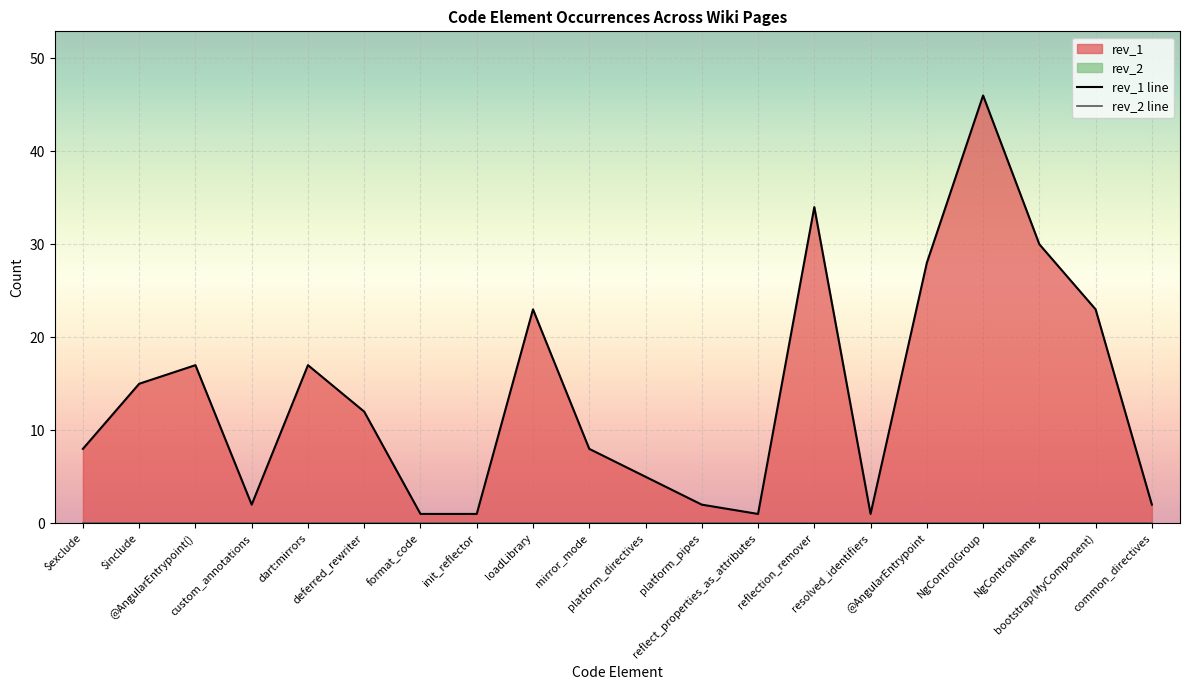

What is the ratio of the value at $exclude to the value at dart:mirrors?

0.5